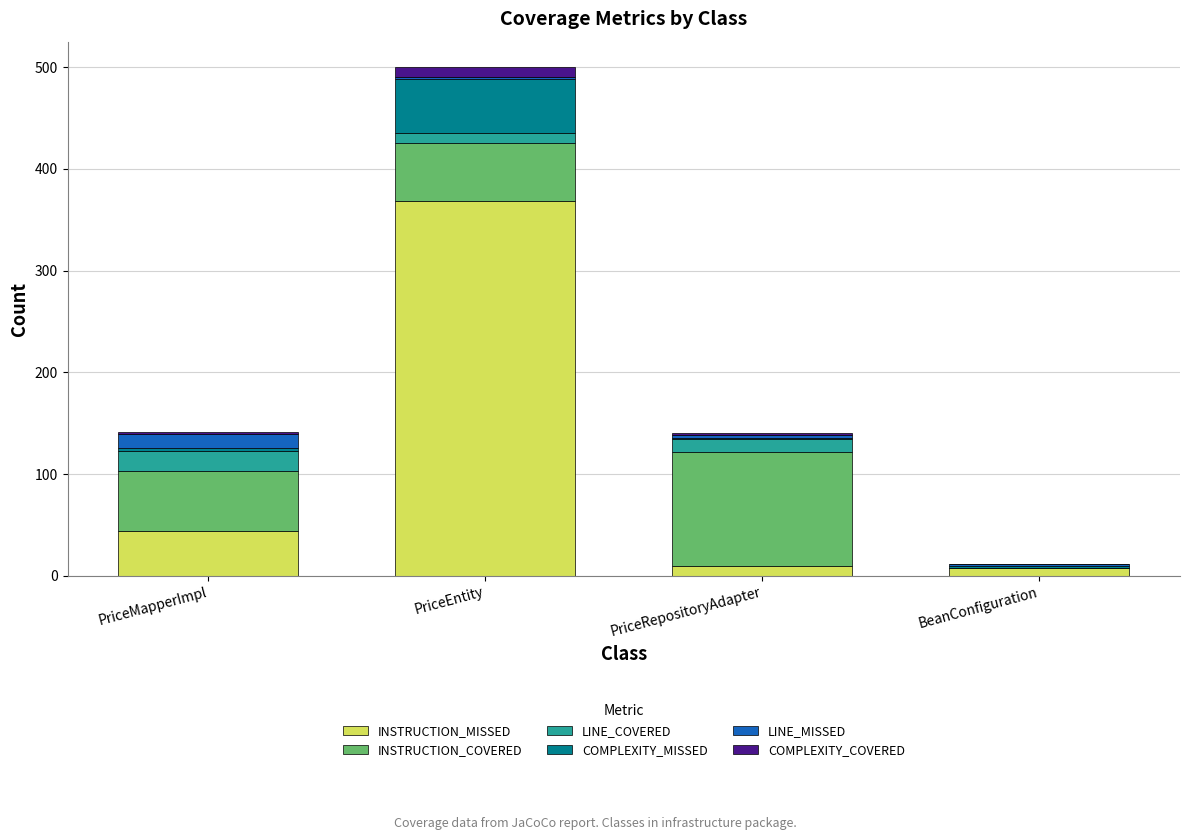

At which category is the sum across all series the highest?

PriceEntity